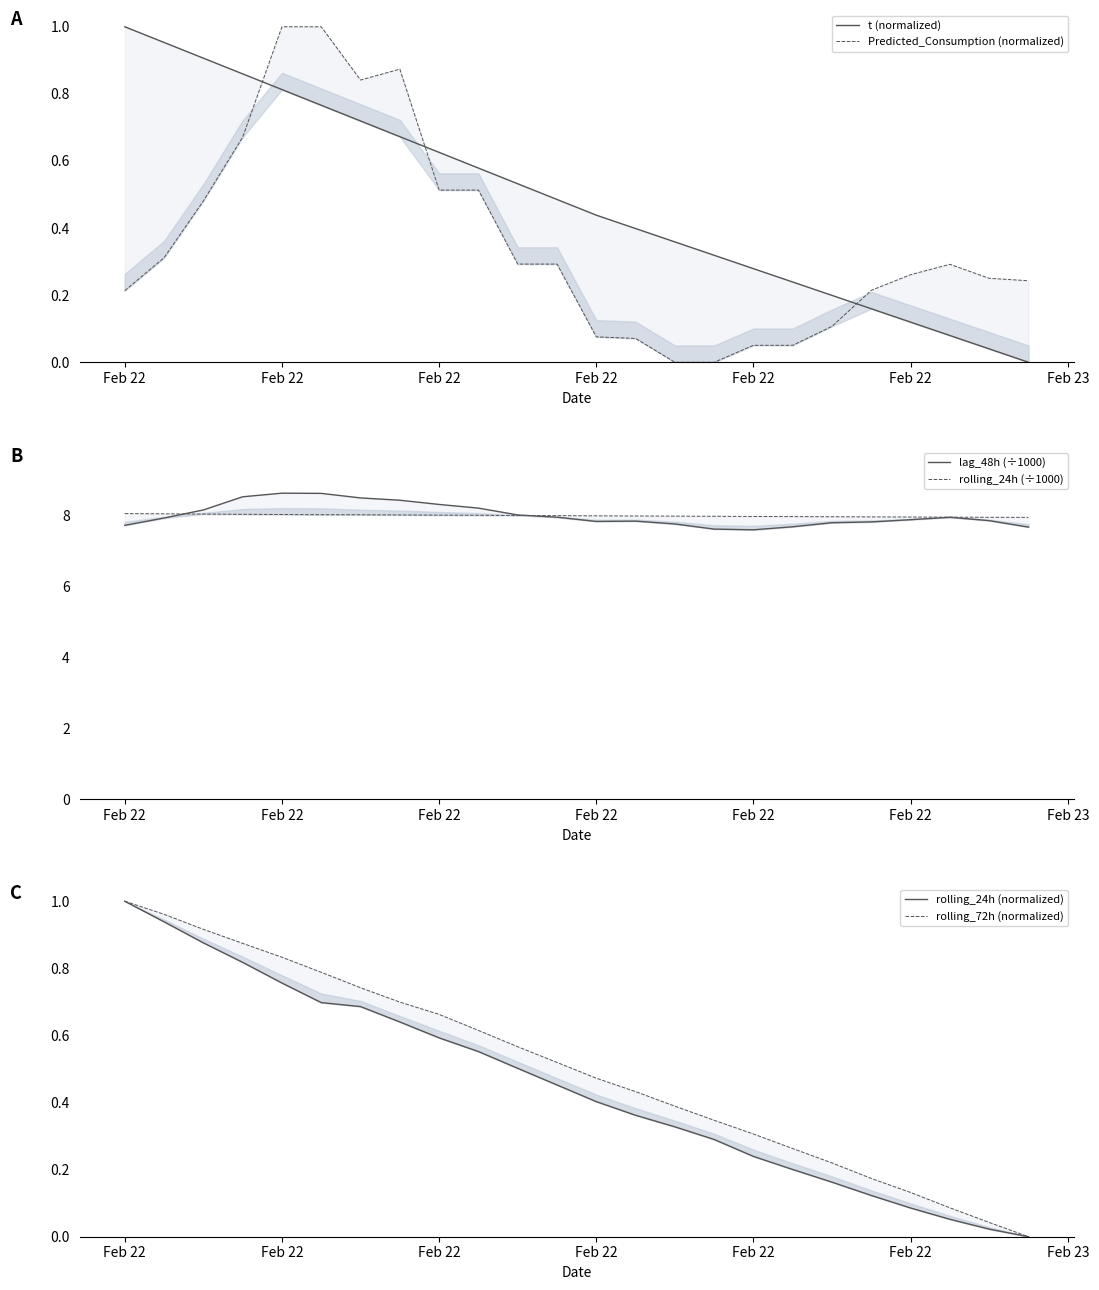

What is the label of the 4th point from the left?

Feb 22